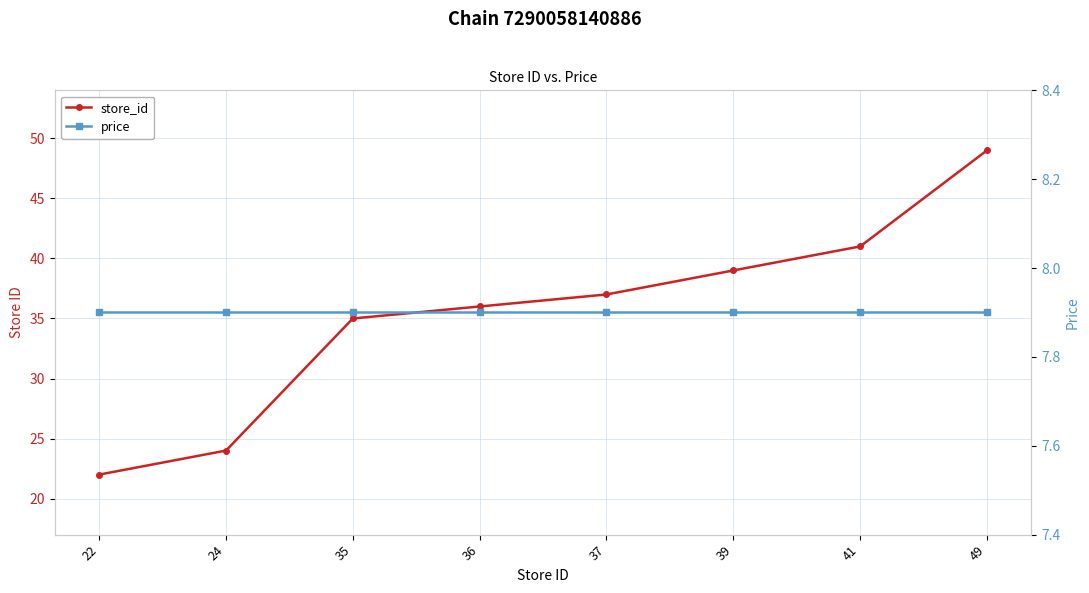

What is the difference between the highest and lowest values at 39?

31.1